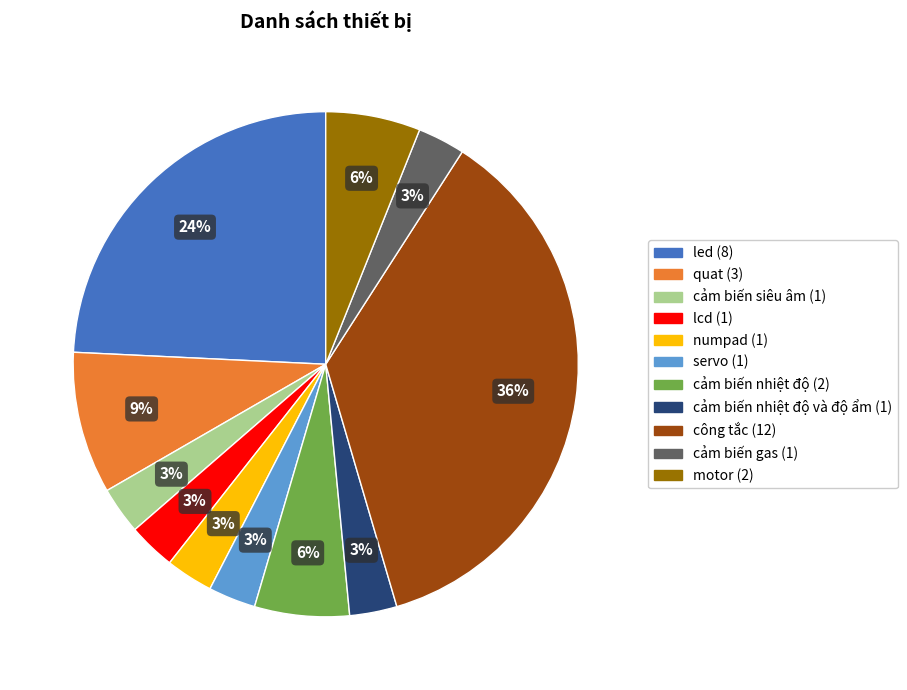

To the nearest percent, what is the difference between the largest and smallest slice percentages?

33%